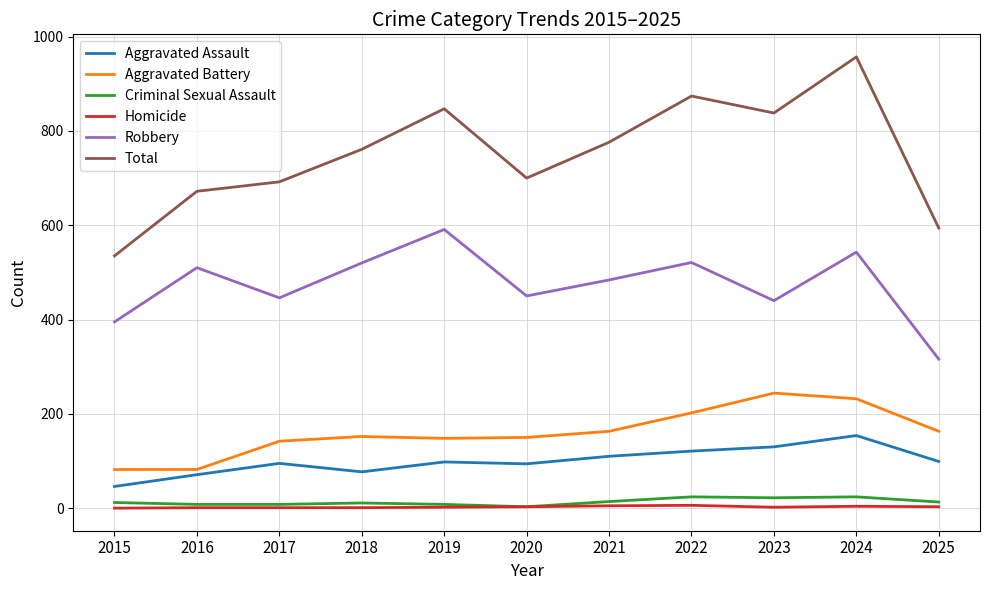

List the series in order of their peak value, lowest first.

Homicide, Criminal Sexual Assault, Aggravated Assault, Aggravated Battery, Robbery, Total